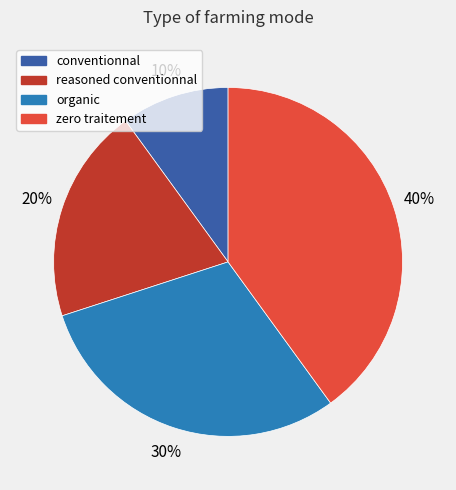

To the nearest percent, what is the average slice percentage?

25%